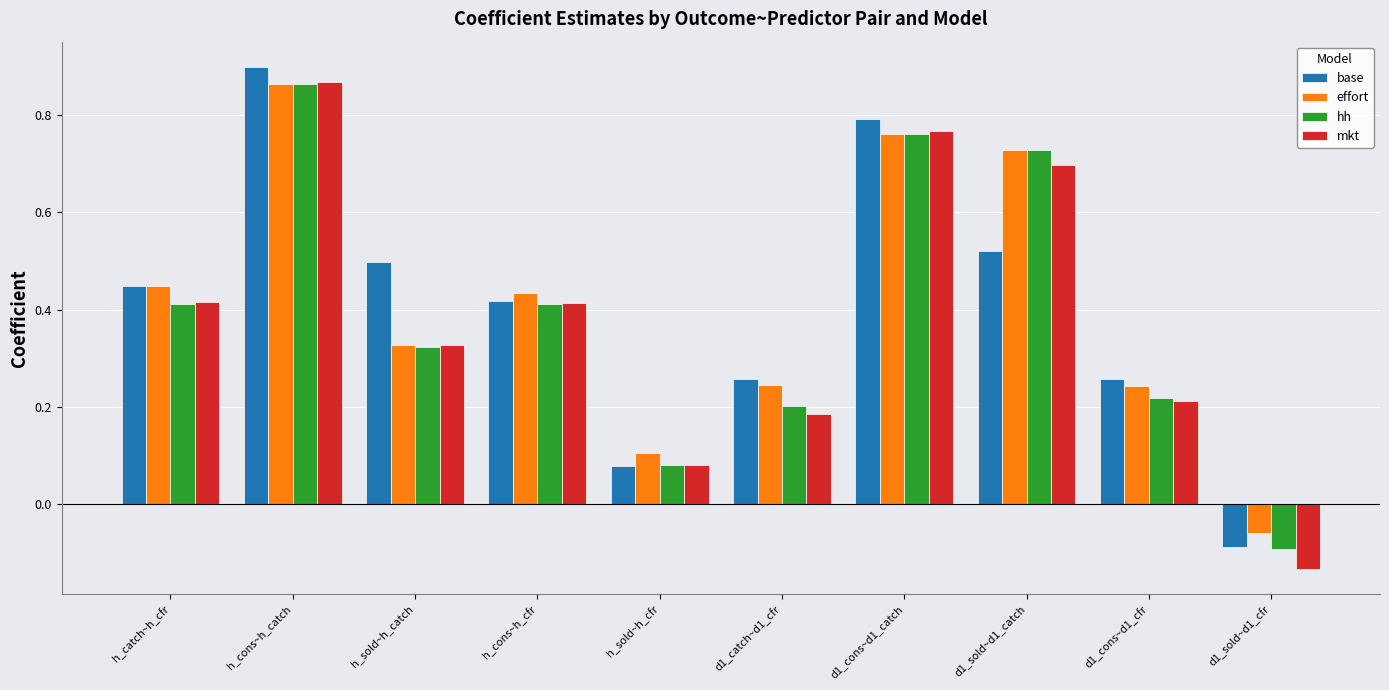

What is the label of the 4th bar from the right?

d1_cons~d1_catch